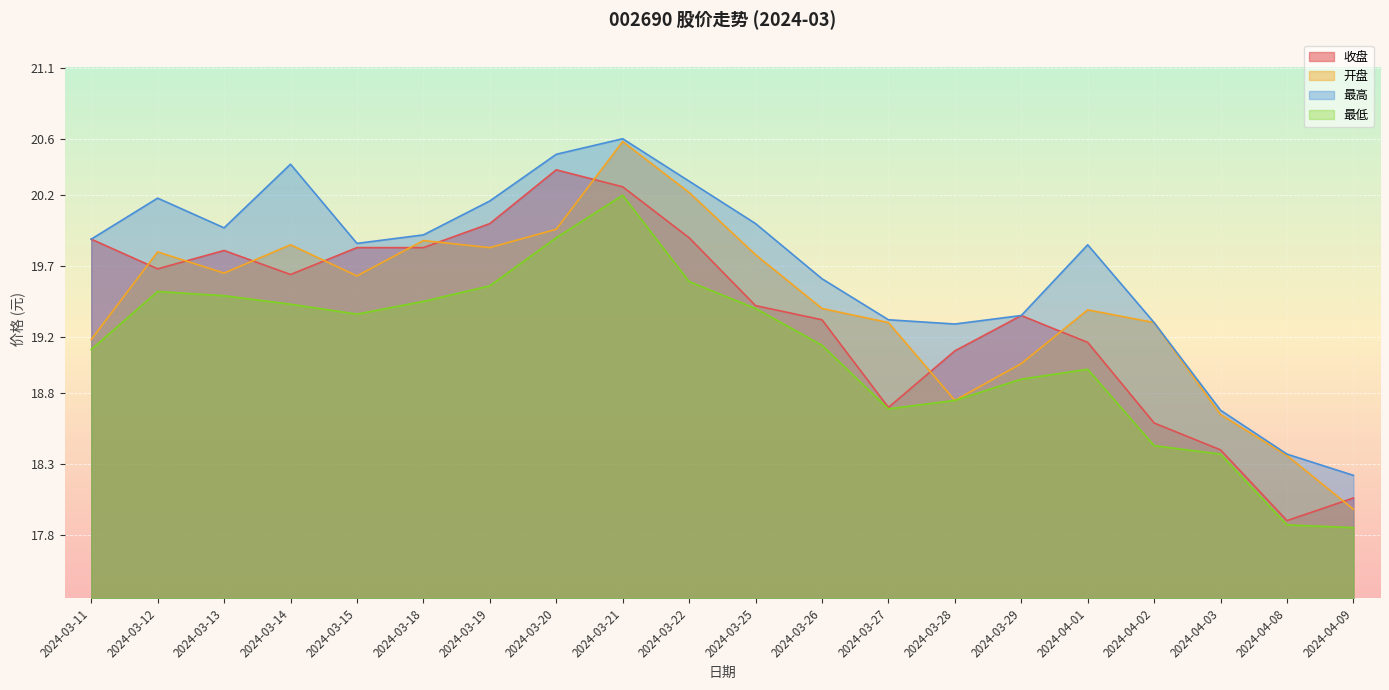

Which series has the largest range (max minus min)?

开盘